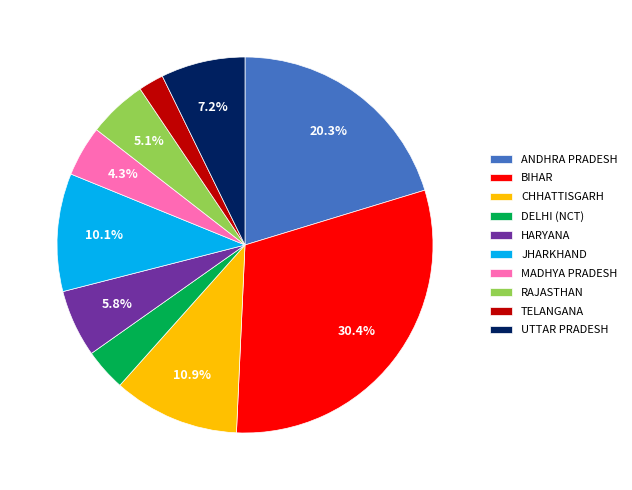

What portion of the pie excludes UTTAR PRADESH?

92.8%